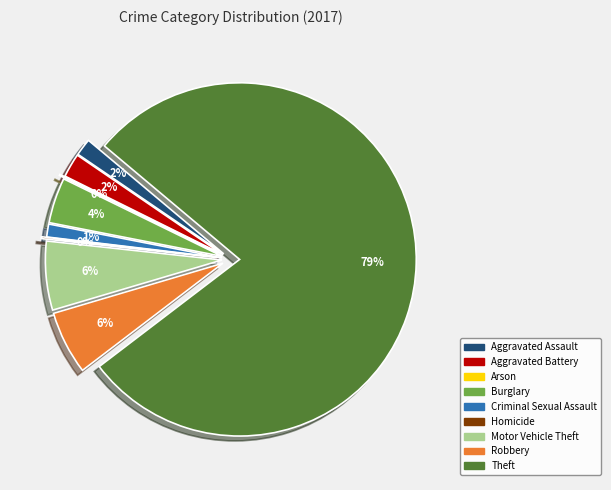

What percentage is NOT represented by Aggravated Battery?

97.8%